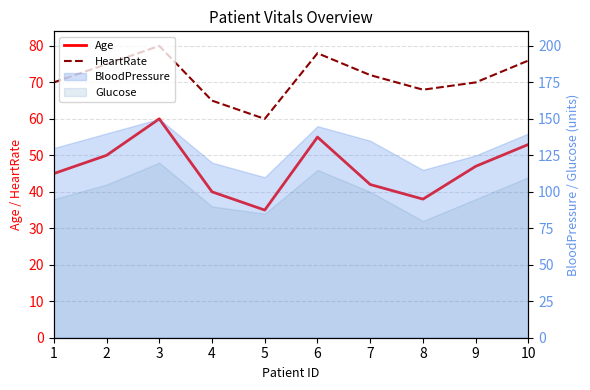

What is the difference between the Age values at 3 and 7?

18